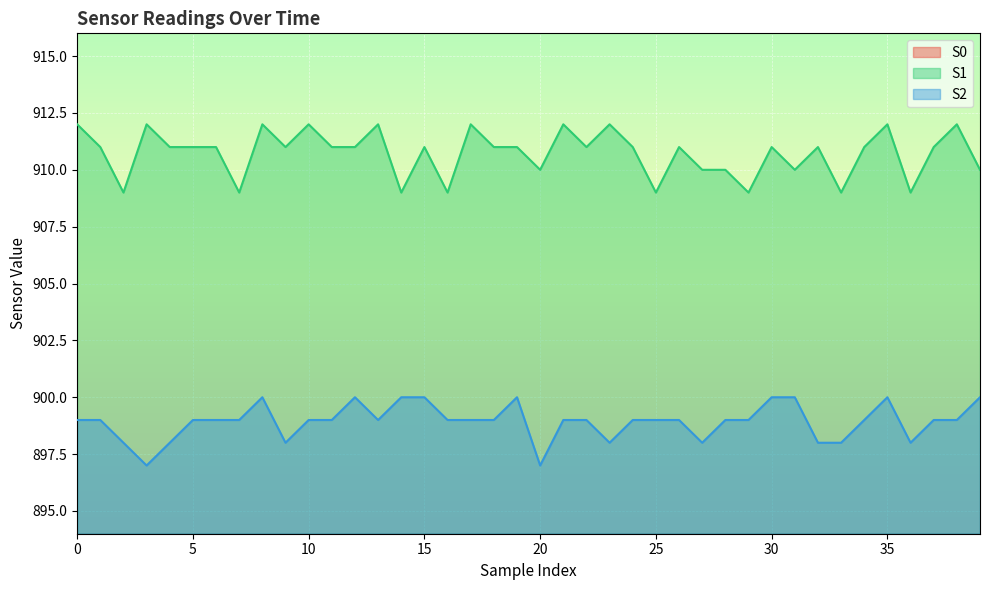

What is the value of the S1 point at the 1st from the left?

912